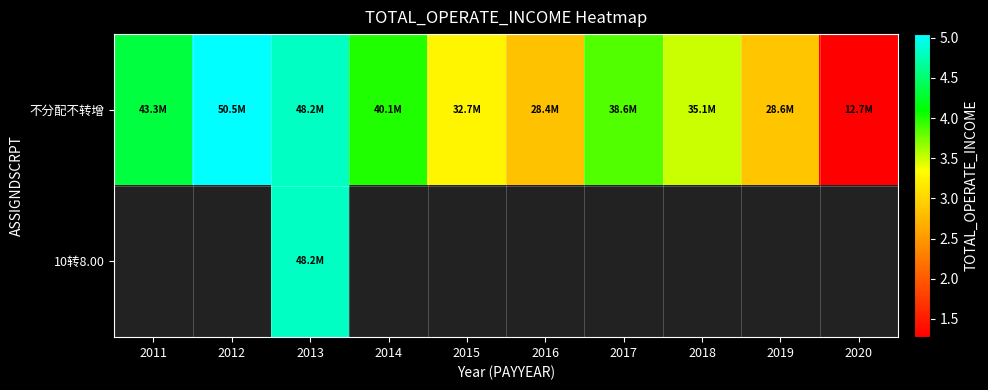

Reading left to right, list all the values displayed in this chart.

不分配不转增: 2011=43251895.5	2012=50461533.8	2013=48180850.7	2014=40113220.3	2015=32664732.6	2016=28417428.4	2017=38626443.9	2018=35111971.0	2019=28643052.8	2020=12715584.9
10转8.00: 2011=0.0	2012=0.0	2013=48180850.7	2014=0.0	2015=0.0	2016=0.0	2017=0.0	2018=0.0	2019=0.0	2020=0.0